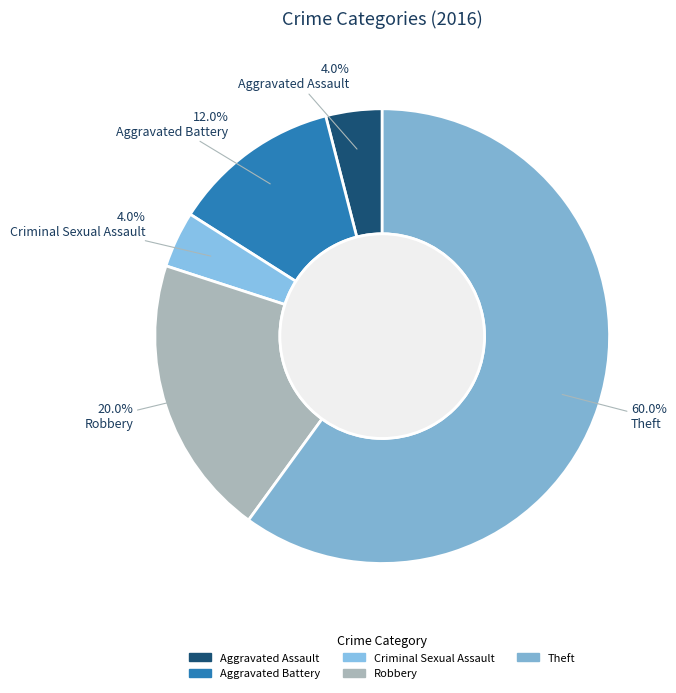

Which category has the biggest portion of the pie?

Theft